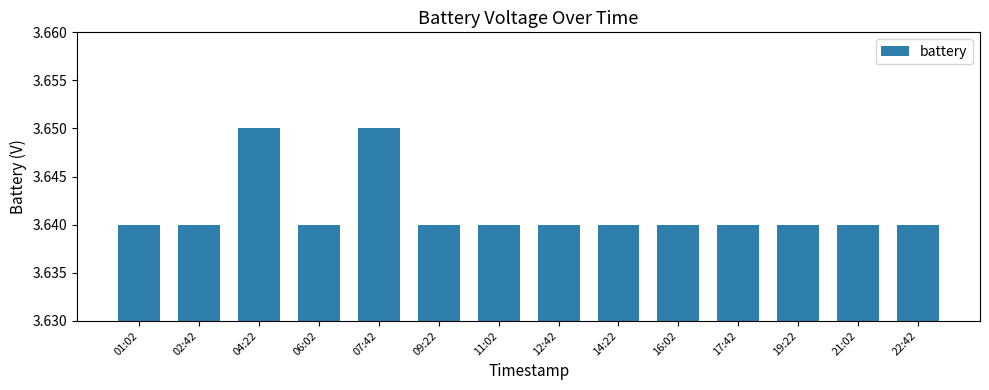

Approximately how many times larger is the value at 12:42 compared to 16:02?

1.0